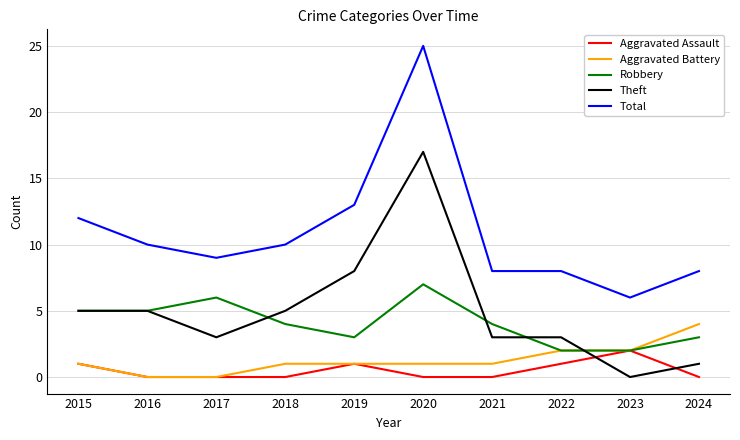

Reading right to left, transcribe all the data shown in this chart.

Aggravated Assault: 0	2	1	0	0	1	0	0	0	1
Aggravated Battery: 4	2	2	1	1	1	1	0	0	1
Robbery: 3	2	2	4	7	3	4	6	5	5
Theft: 1	0	3	3	17	8	5	3	5	5
Total: 8	6	8	8	25	13	10	9	10	12